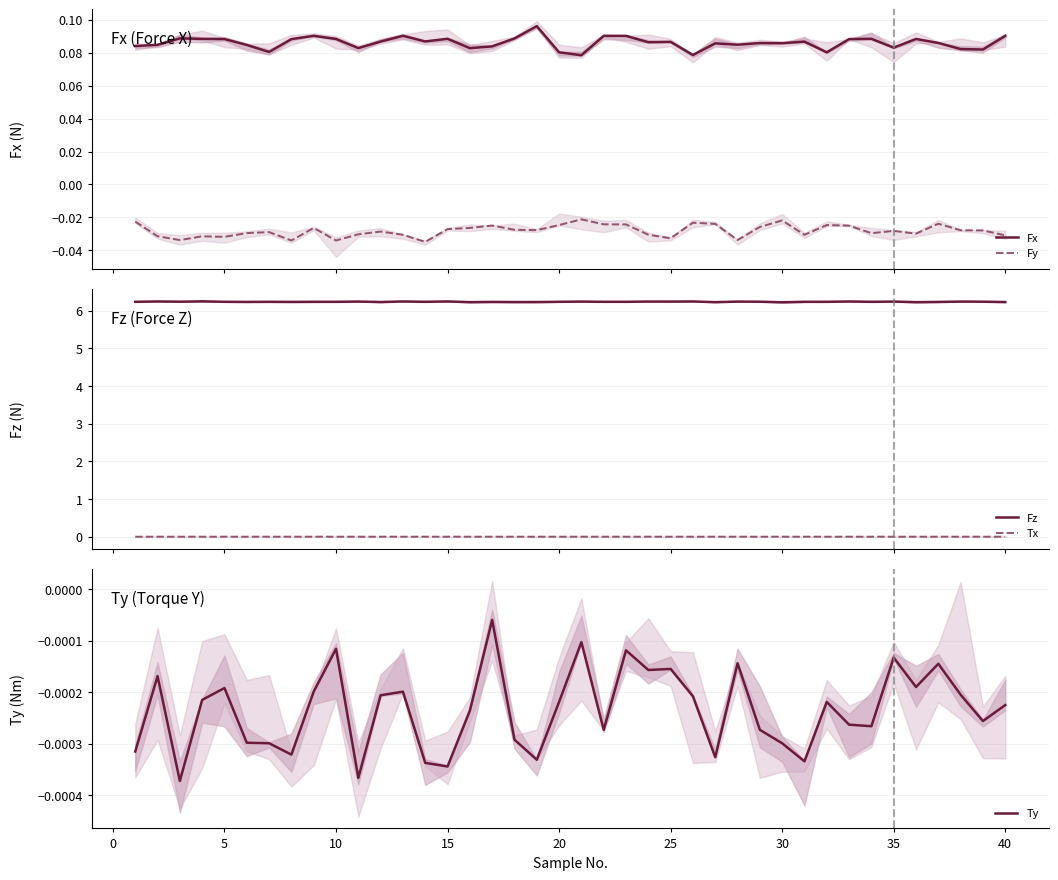

True or false: Fy and Fx cross at least once.

False